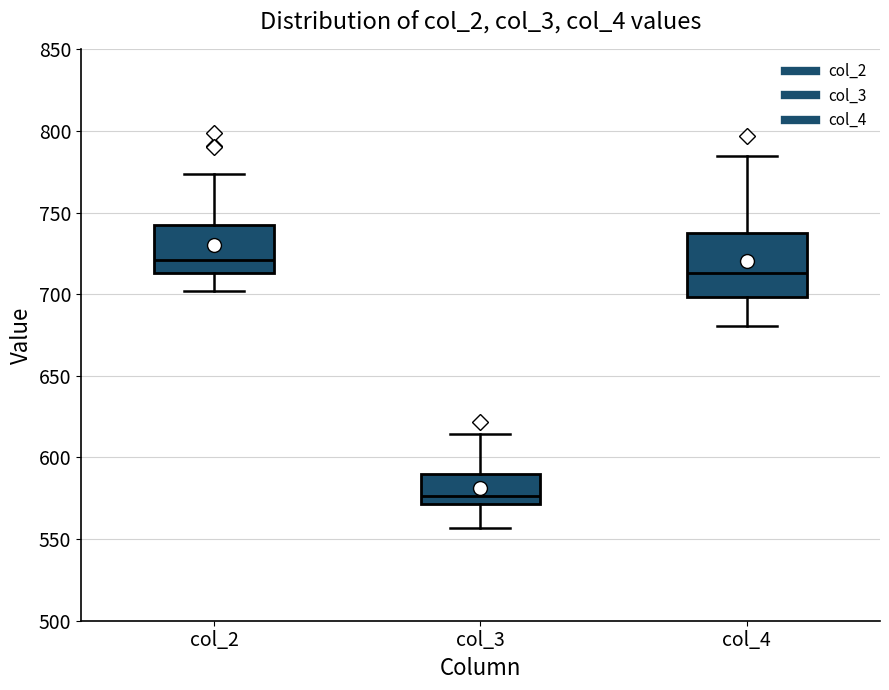

Reading left to right, transcribe this box plot: for each box, give where its median line is, the range the box spans, and where its two whiskers end, as read against the y-axis. The values are not printed on the chart, so give them approximately, as read against the axis.

col_2: median 720, box 715 to 740, whiskers 700 to 775
col_3: median 575, box 570 to 590, whiskers 555 to 615
col_4: median 715, box 700 to 735, whiskers 680 to 785